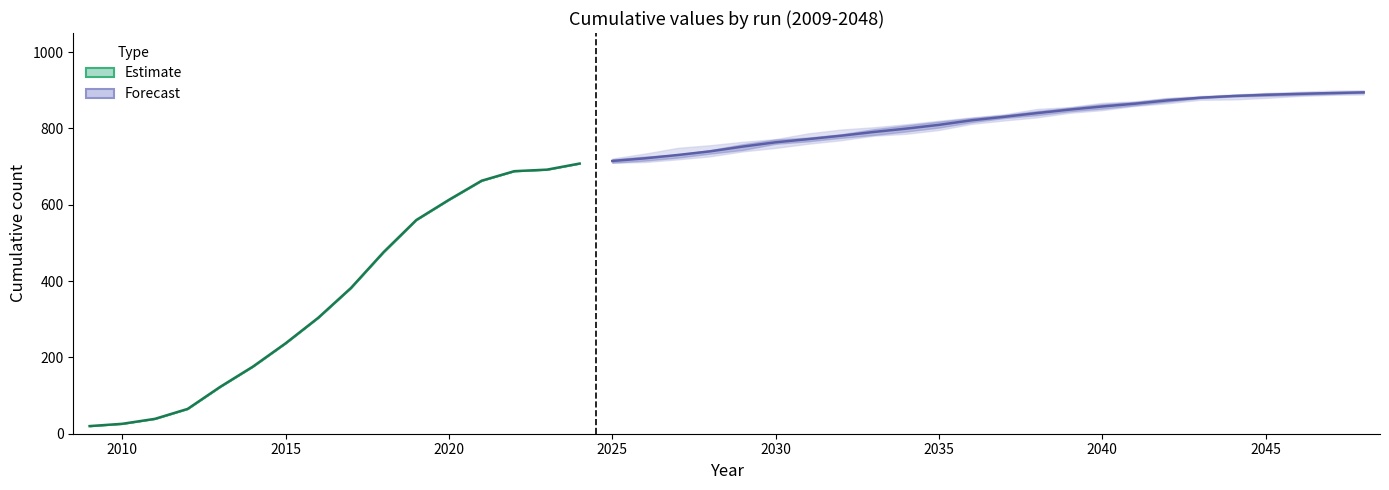

Is it true that run207 equals 176 at 2014?

True